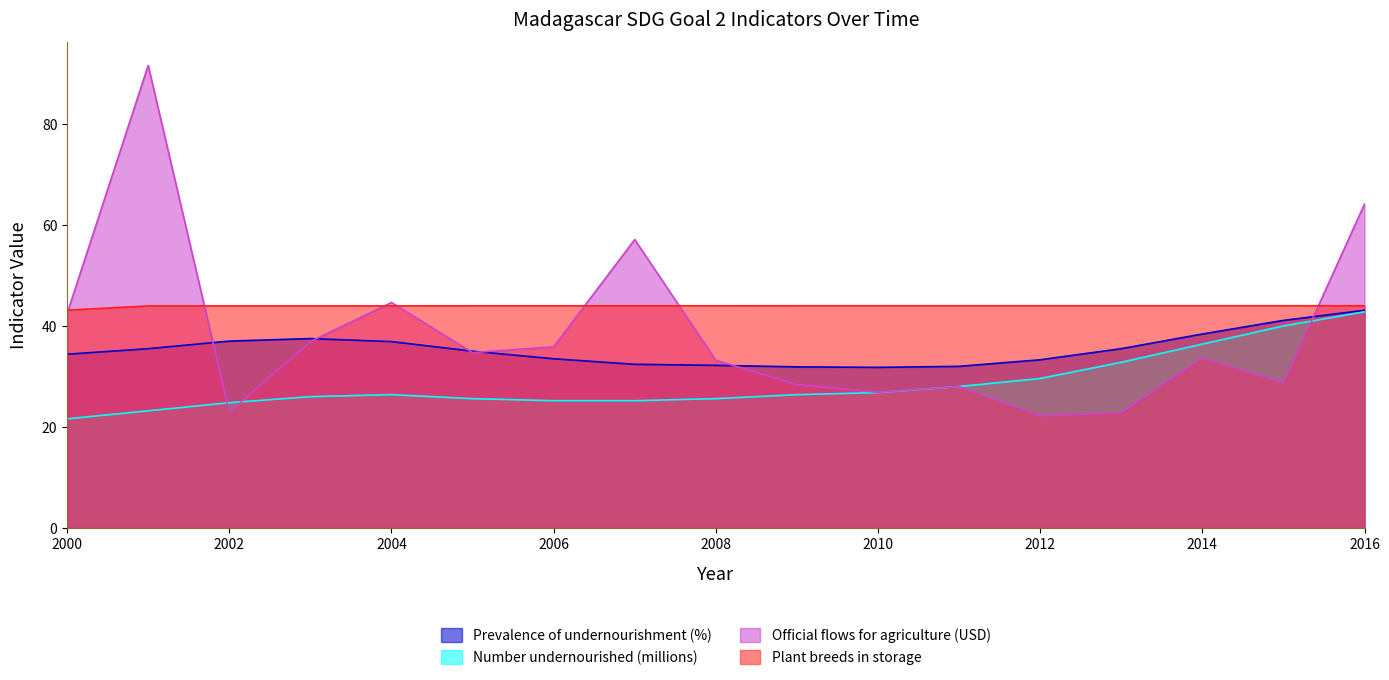

What is the approximate value of Number undernourished (millions) at 2008?

25.6